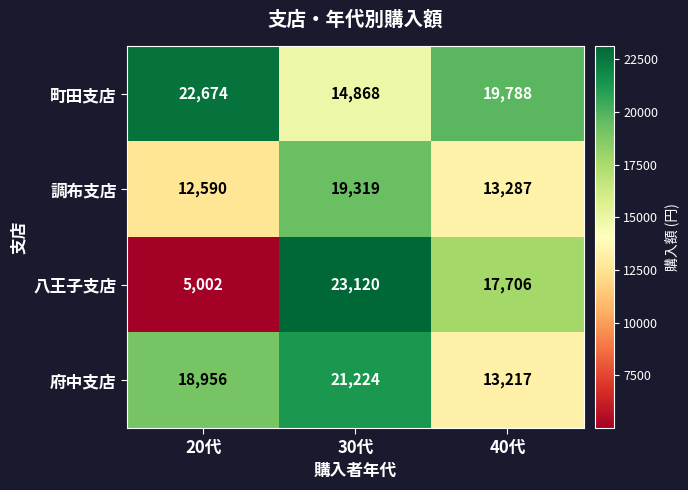

Is it true that 調布支店 equals 23324 at 40代?

False